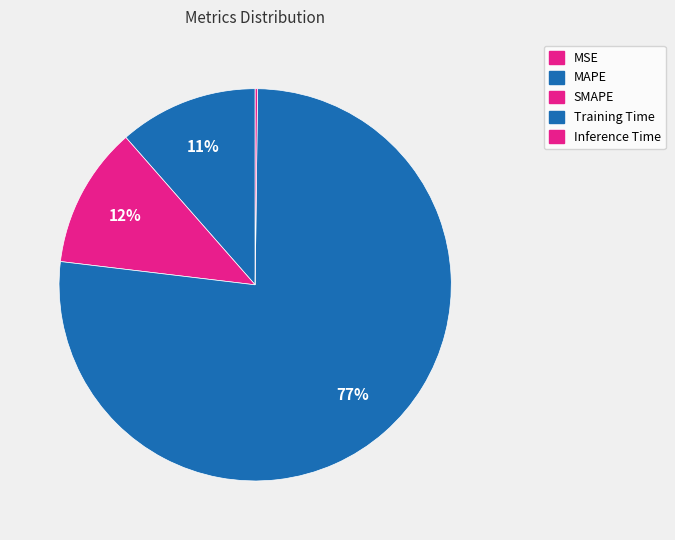

To the nearest percent, what is the combined percentage of MAPE and Inference Time?

12%